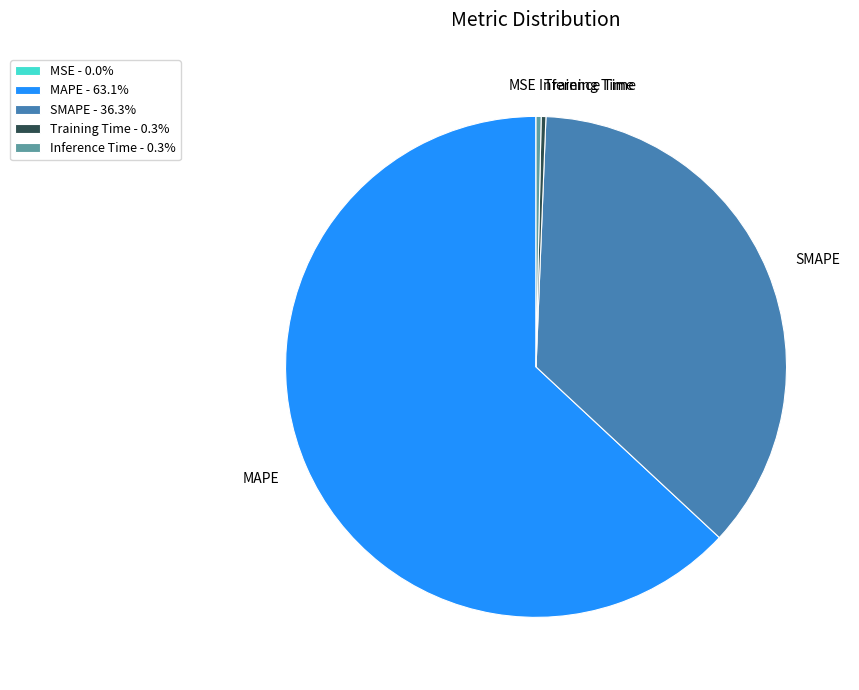

Do Training Time and SMAPE together represent more than half of the pie?

No